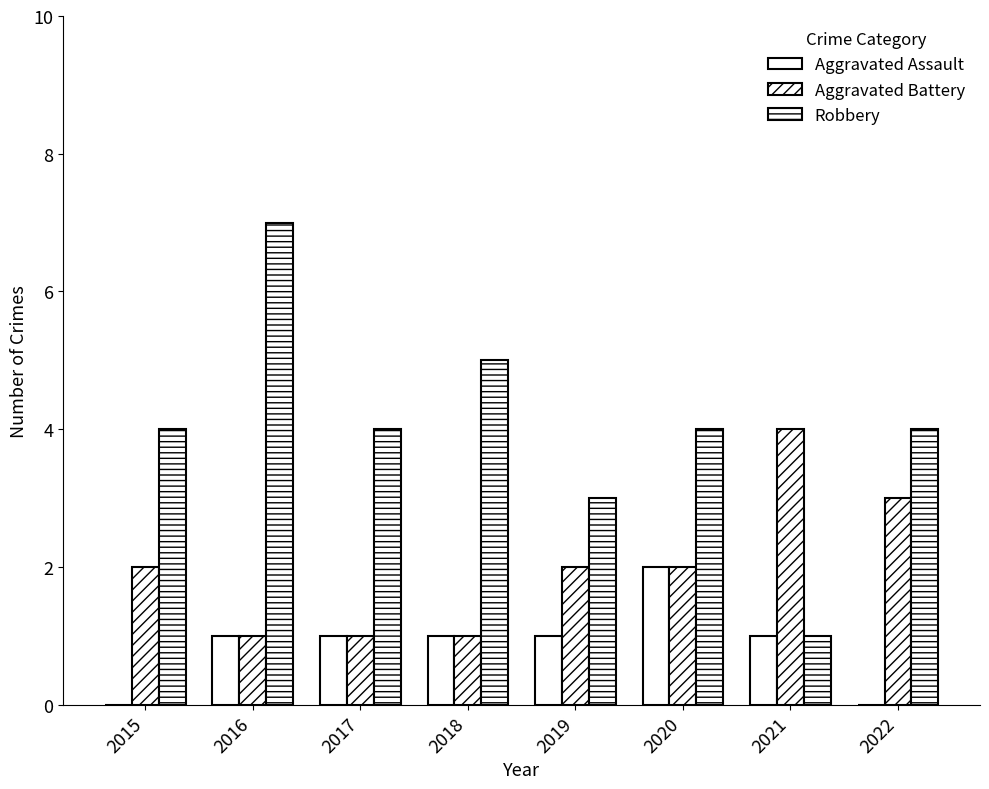

Reading left to right, what are all the values shown in this chart?

Aggravated Assault: 2015=0	2016=1	2017=1	2018=1	2019=1	2020=2	2021=1	2022=0
Aggravated Battery: 2015=2	2016=1	2017=1	2018=1	2019=2	2020=2	2021=4	2022=3
Robbery: 2015=4	2016=7	2017=4	2018=5	2019=3	2020=4	2021=1	2022=4